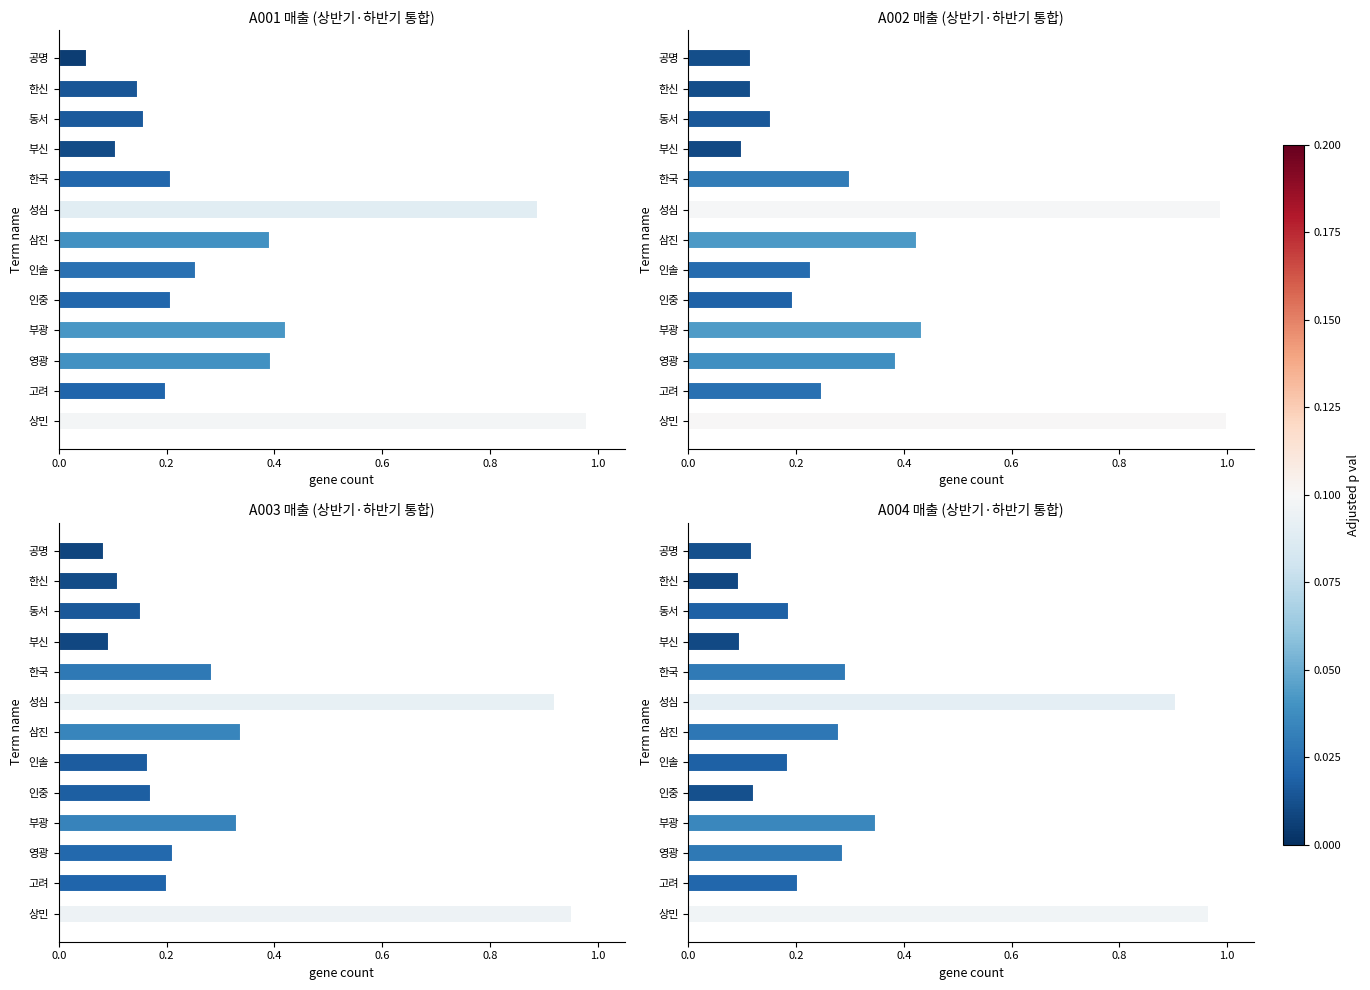

What is the value of the A002 bar at the 12th from the left?

0.1